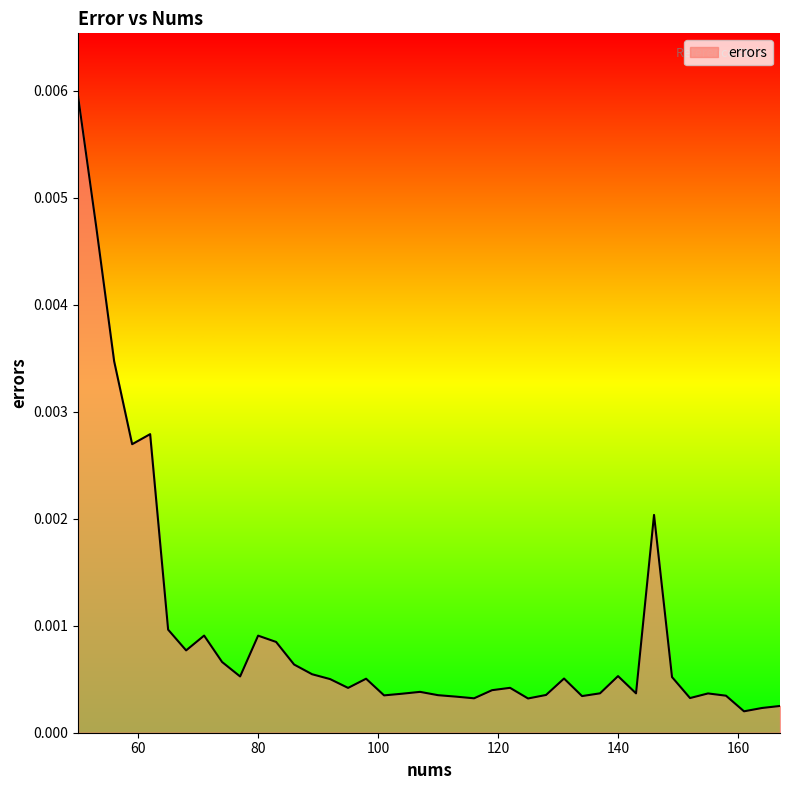

Where is the first local maximum?

62